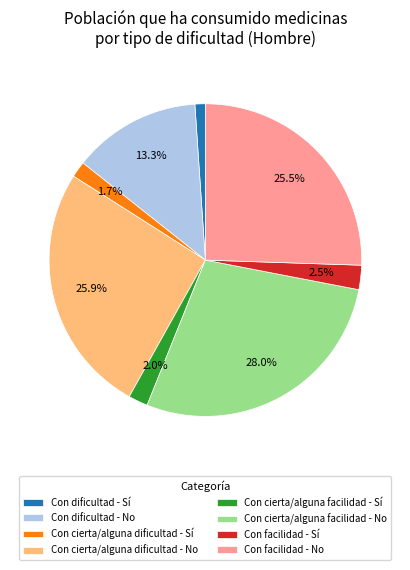

True or false: Con cierta/alguna facilidad - Sí accounts for 2% of the total.

True